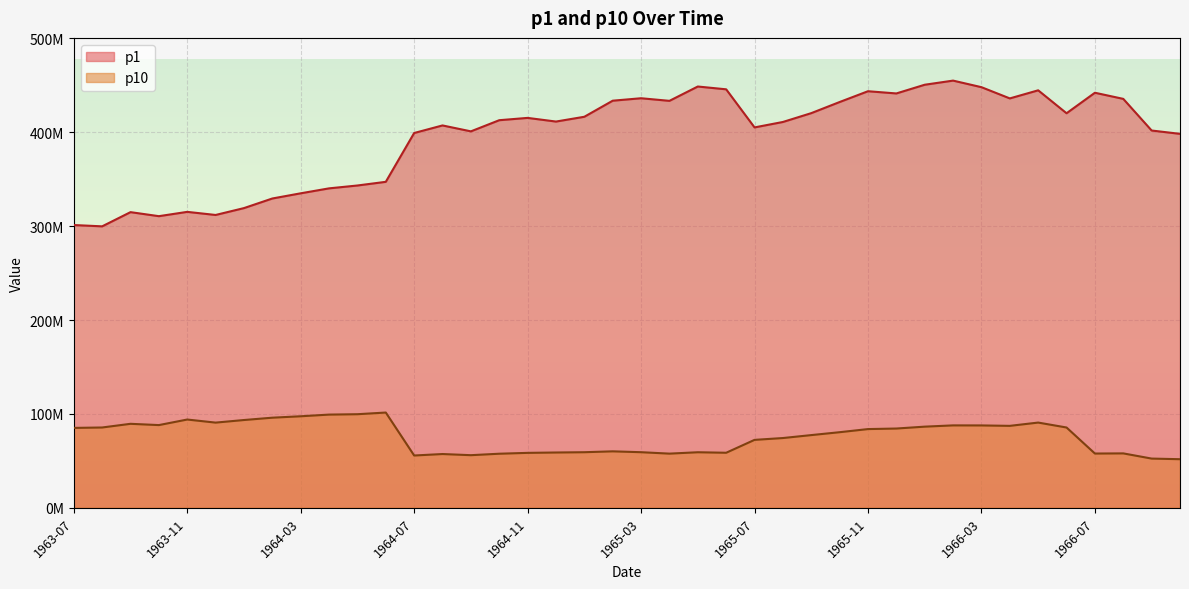

What is the maximum value shown in the chart?

454970597